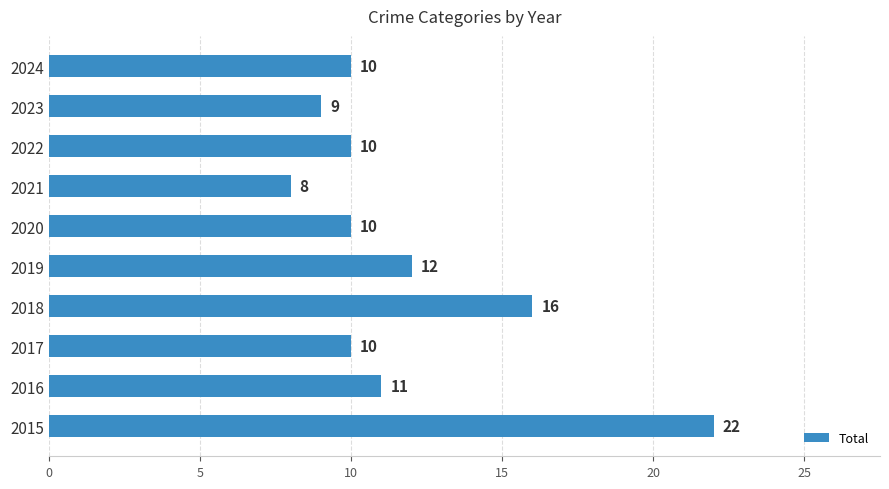

Approximately how many times larger is the value at 2019 compared to 2017?

1.2